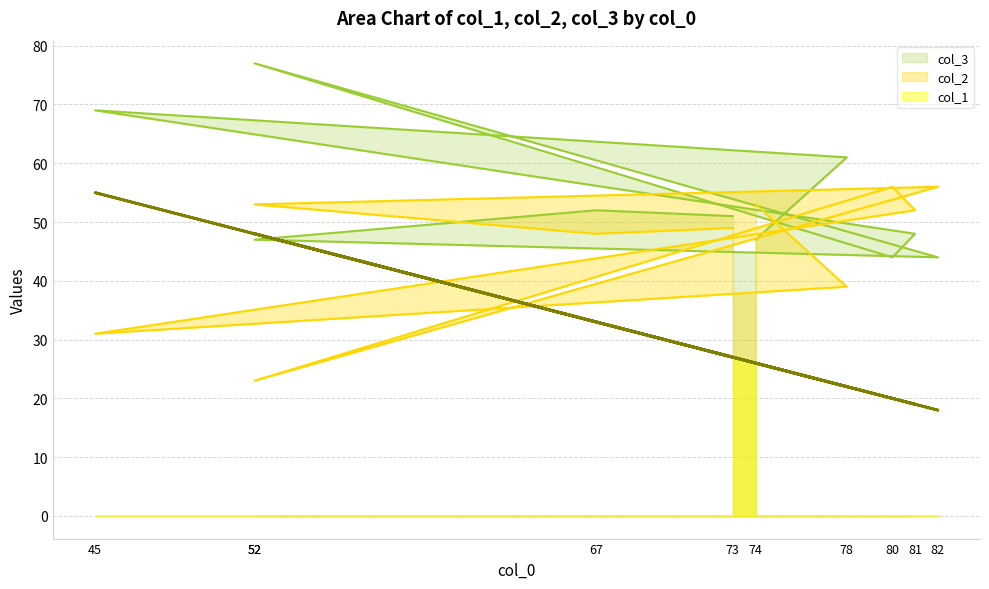

Which series has the largest range (max minus min)?

col_1